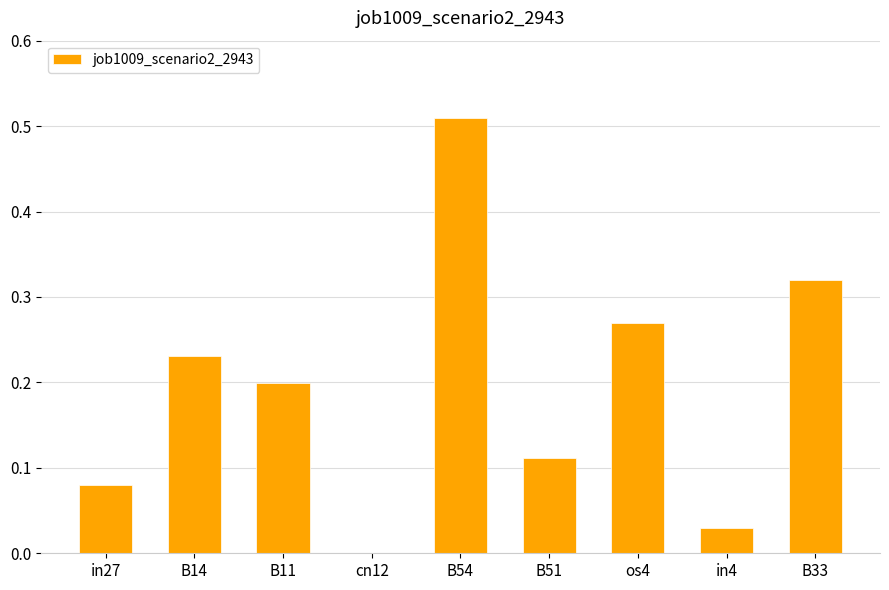

How many data points are above 0?

8